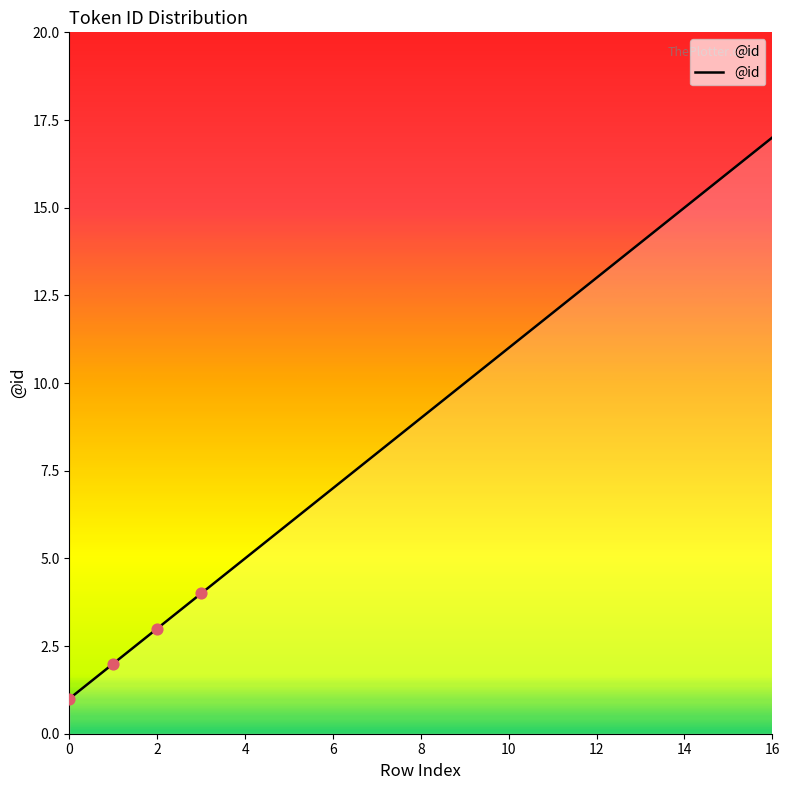

What is the difference between the maximum and minimum values?

16